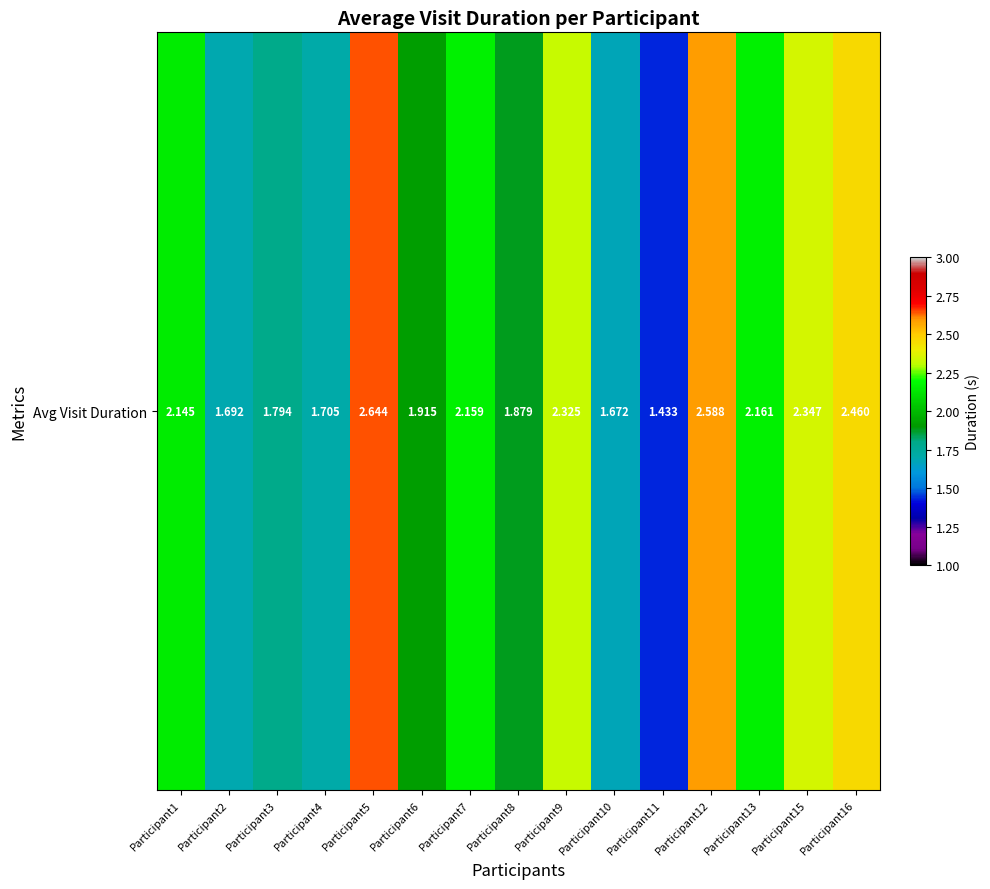

Which label corresponds to the largest value in the chart?

Participant5